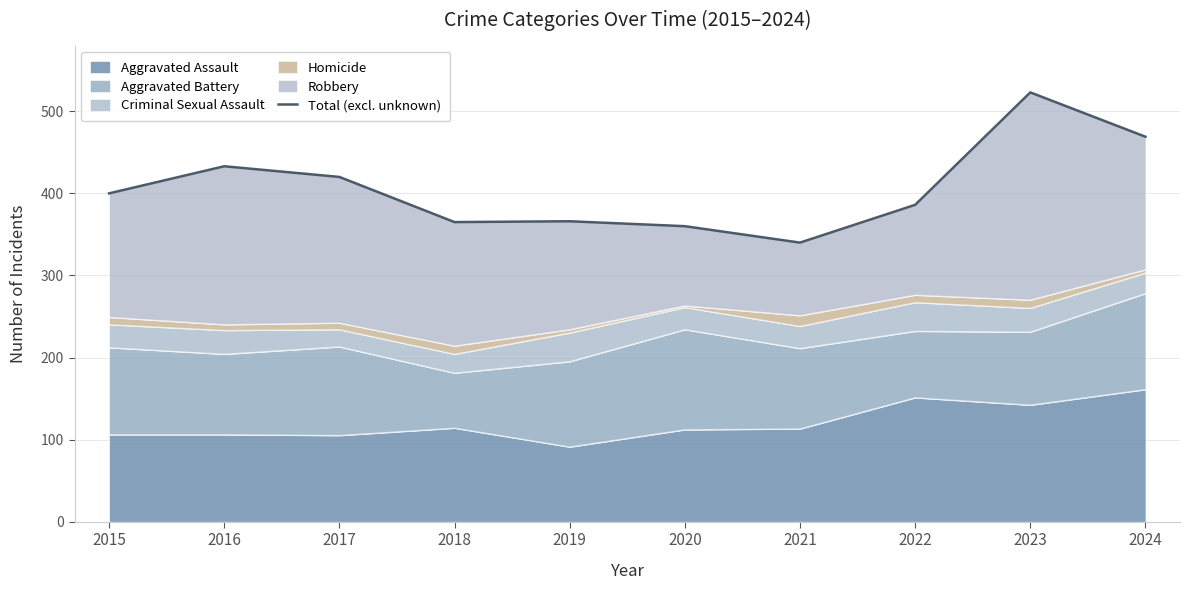

Does the chart have visible grid lines?

Yes